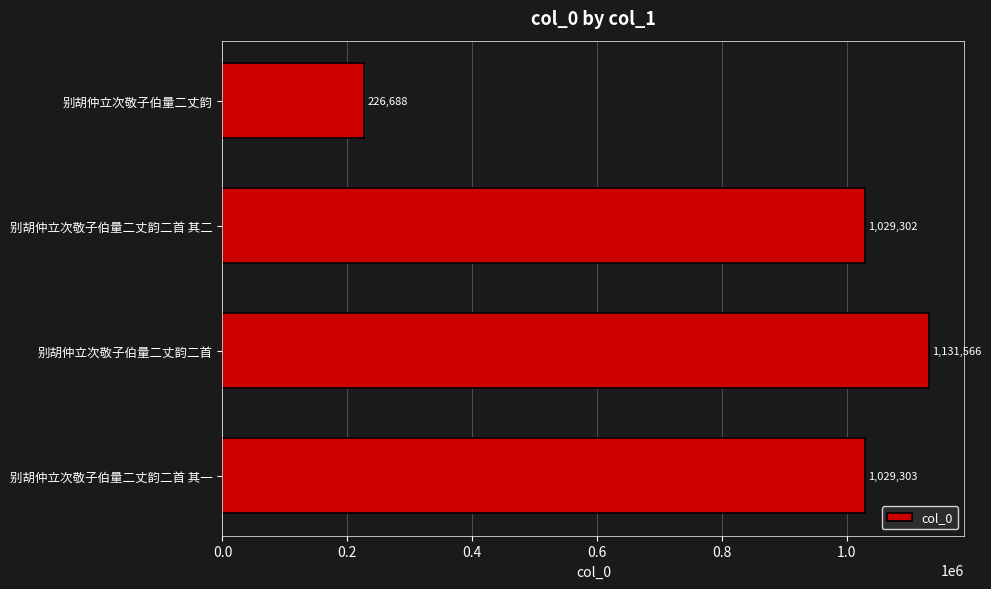

The chart shows a value of 146519 at 别胡仲立次敬子伯量二丈韵. True or false?

False